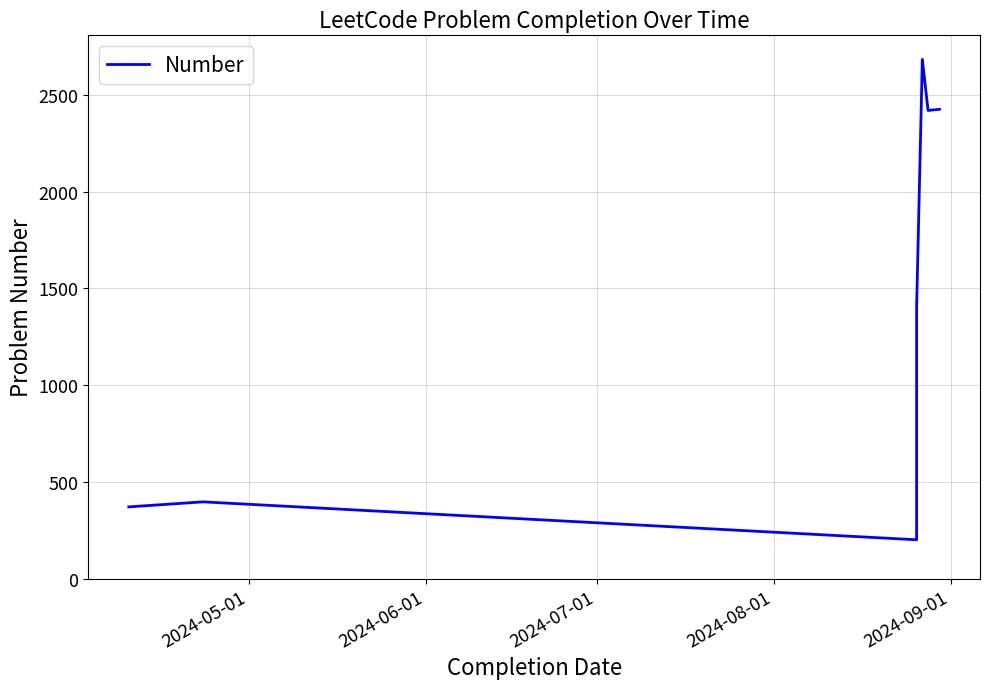

Is this an area chart (filled region under the line)?

No